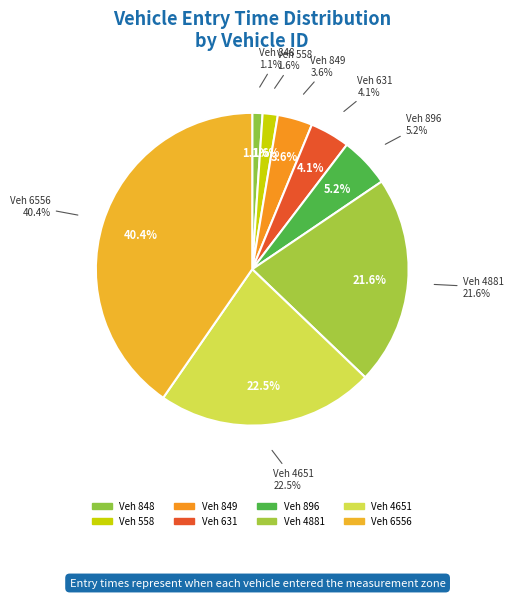

What percentage is the 848 slice, to the nearest percent?

1%